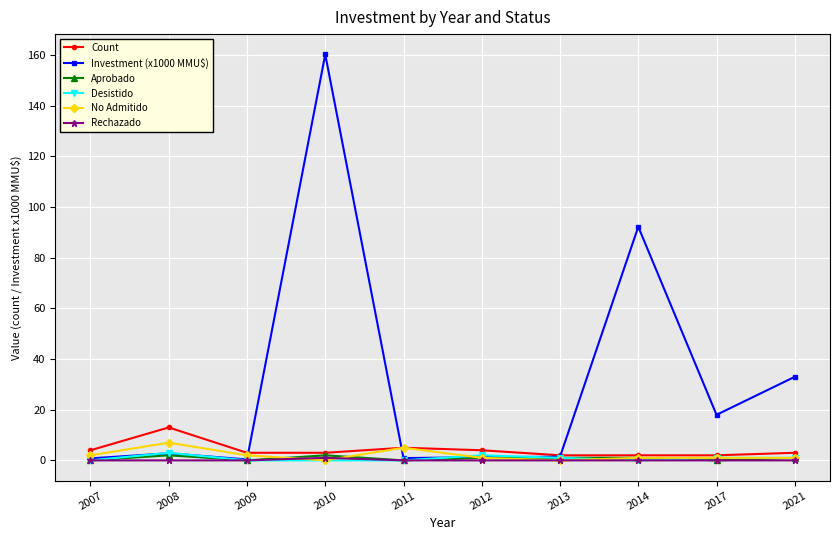

Which series has the largest total across all categories?

Investment (x1000 MMU$)